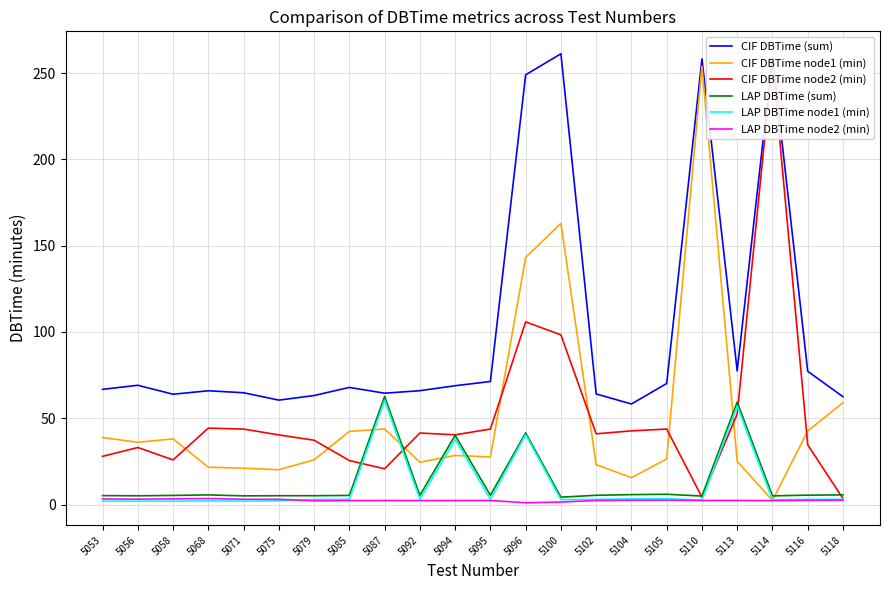

True or false: LAP DBTime node1 (min) and CIF DBTime (sum) cross at least once.

False